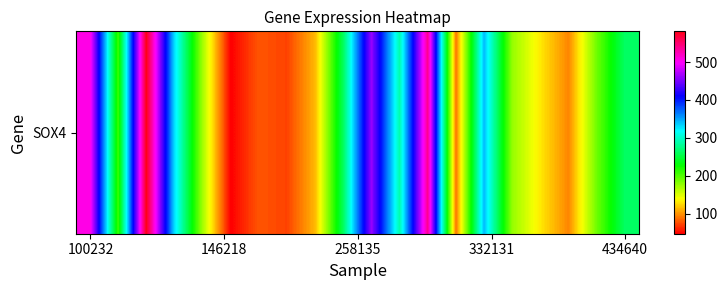

The chart shows a value of 300.8 at 10. True or false?

False